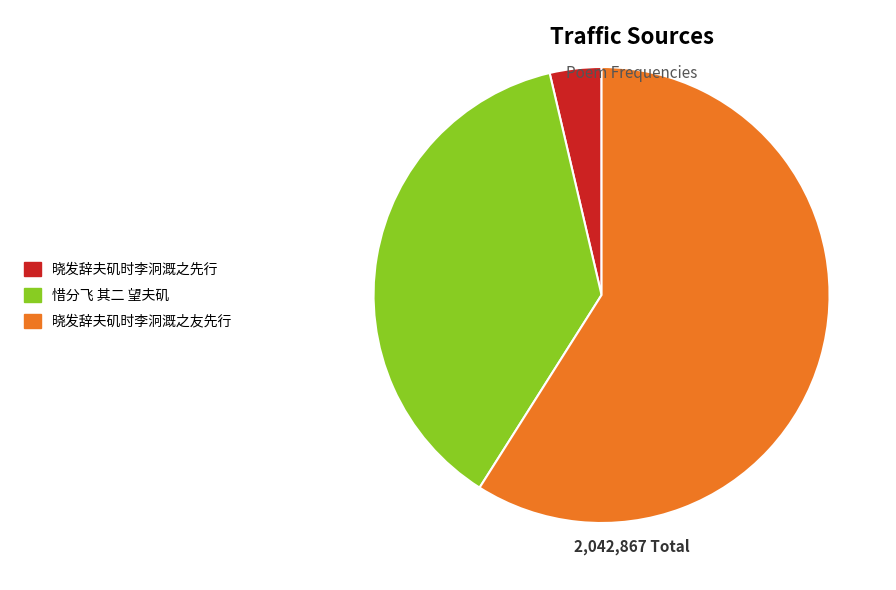

Does 惜分飞 其二 望夫矶 account for over 50% of the chart?

No